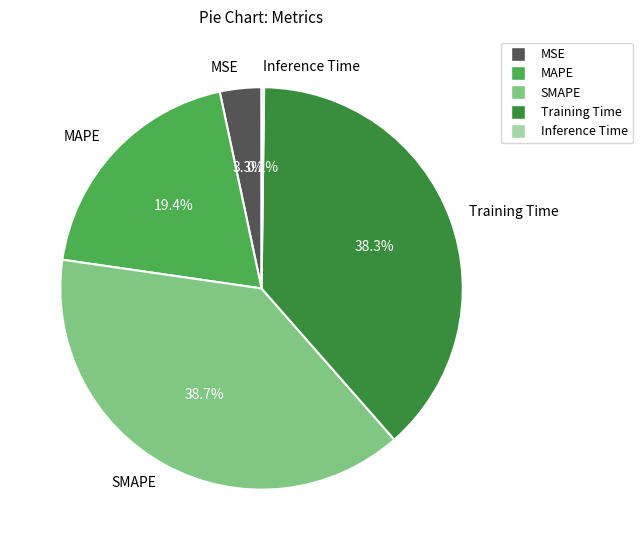

Does MSE represent more than half of the total?

No